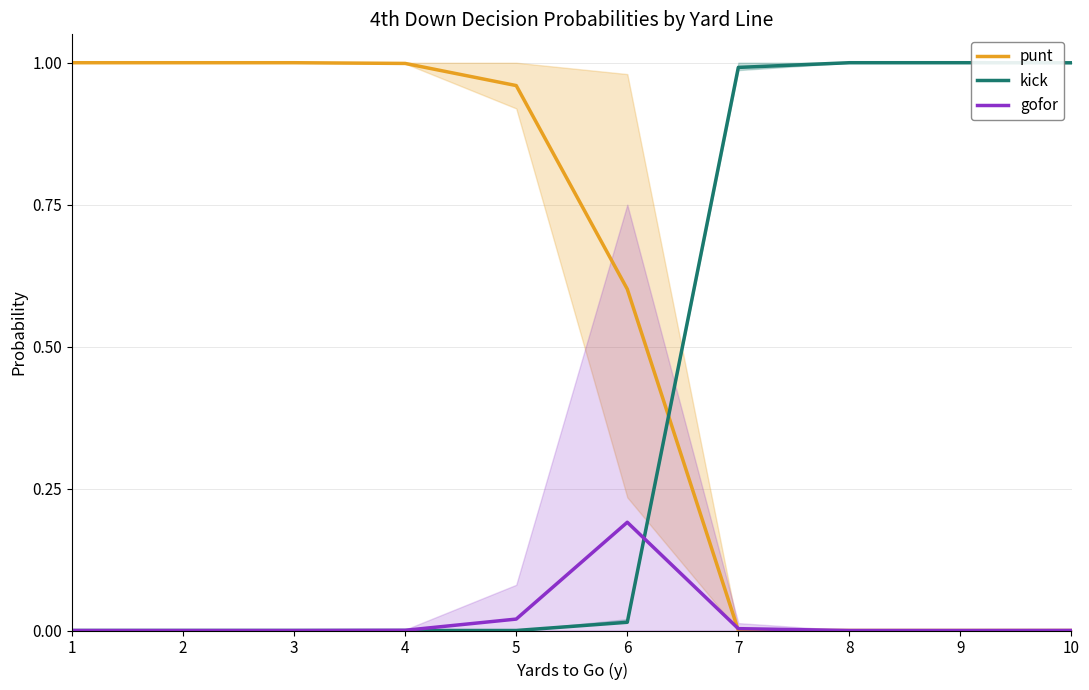

The value of gofor at 3 is 0.0. True or false?

True